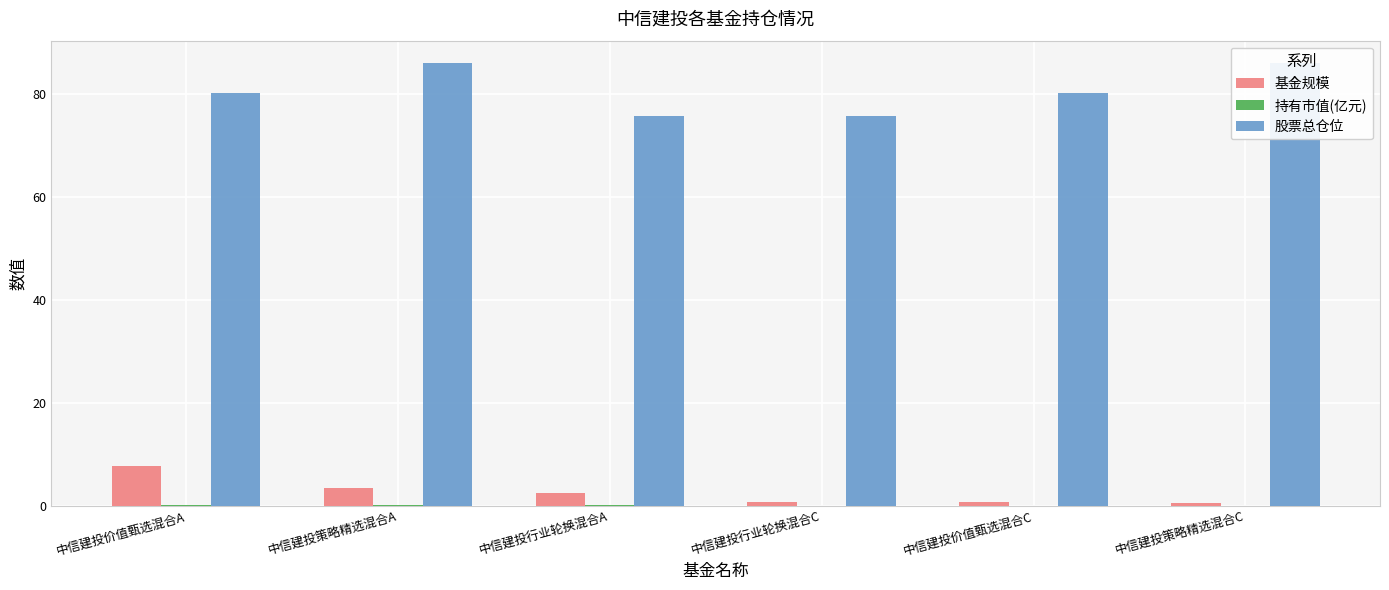

What is the difference between the highest and lowest values at 中信建投价值甄选混合C?

80.3